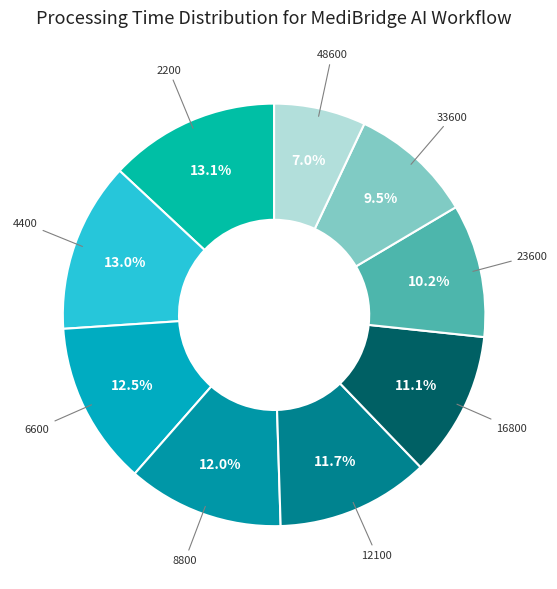

Which category has the biggest portion of the pie?

2200